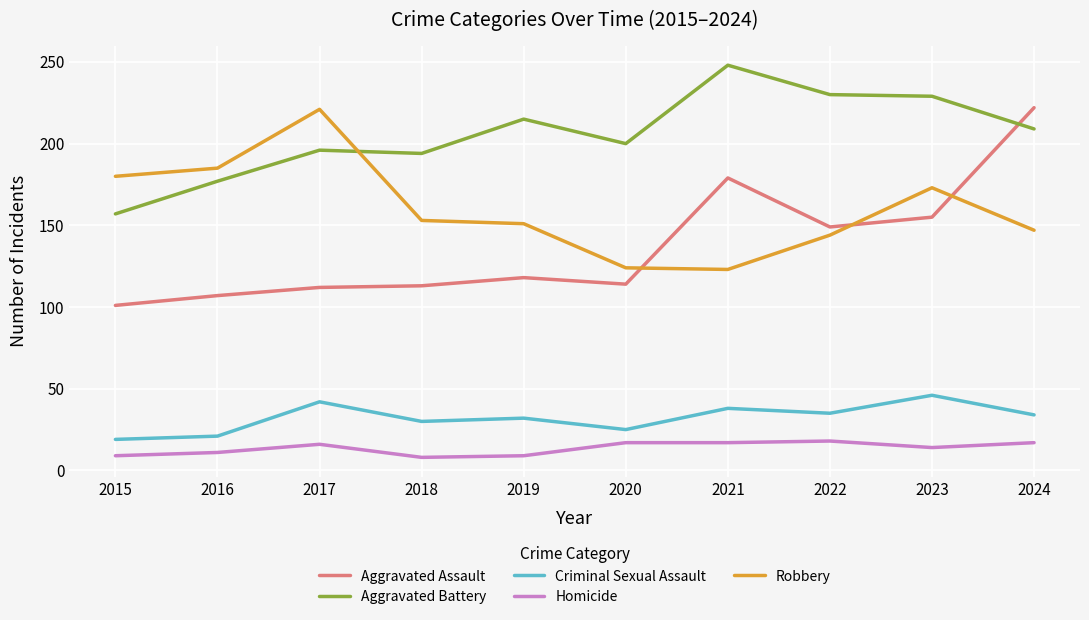

What value does the Robbery series have at 2022?

144